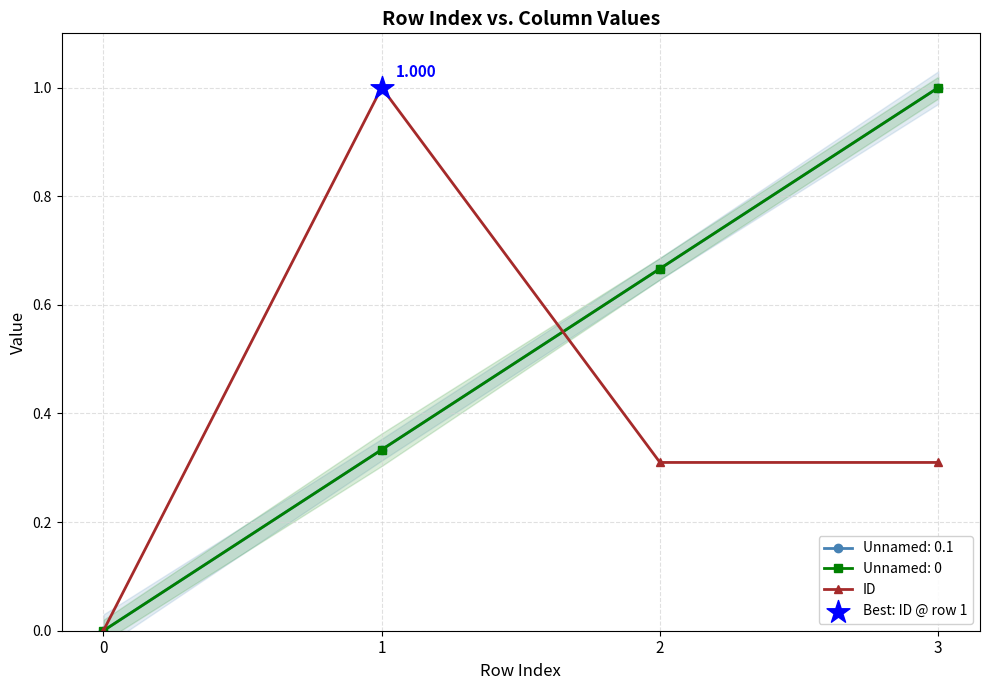

What is the change in value from 1 to 3?

-0.7